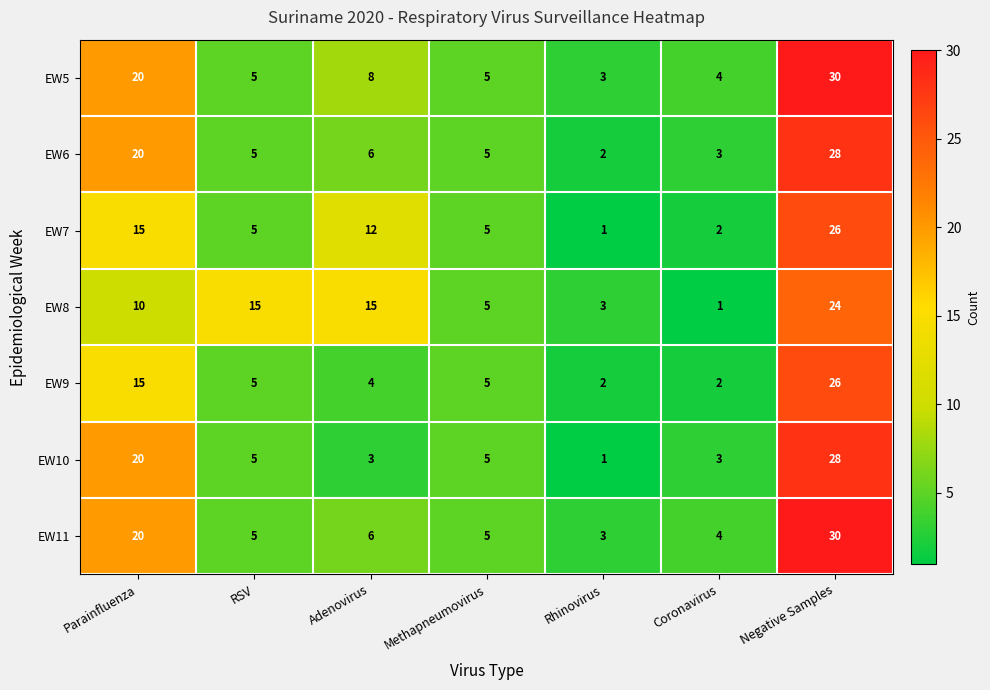

What is the difference between the EW11 values at Negative Samples and Adenovirus?

24